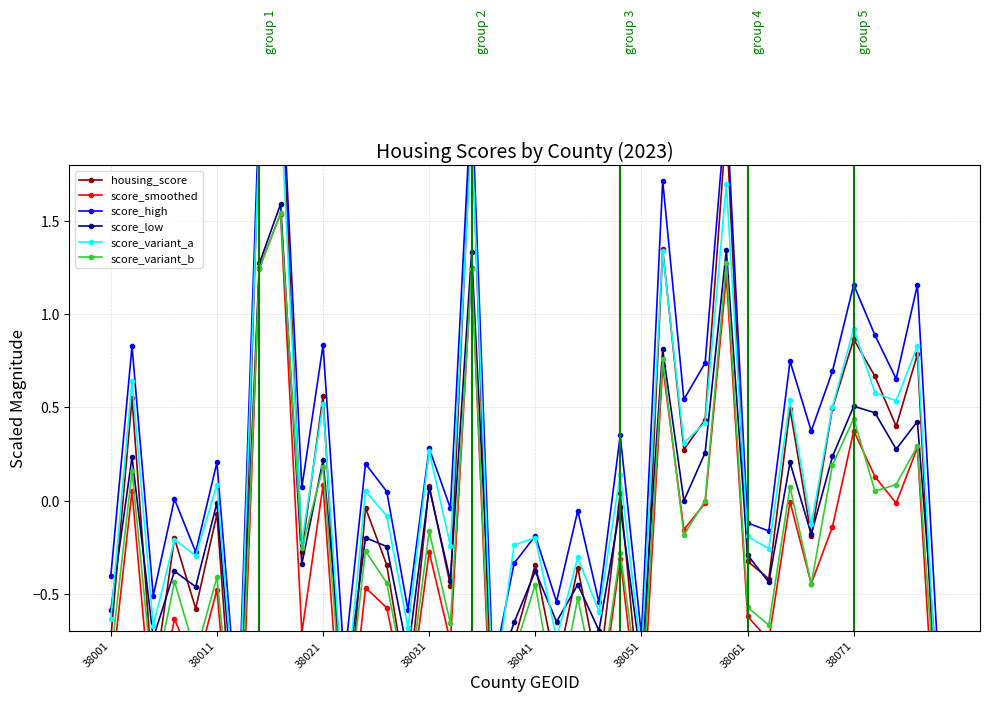

In score_variant_a, how many points are higher than both neighbors (excluding endpoints)?

16